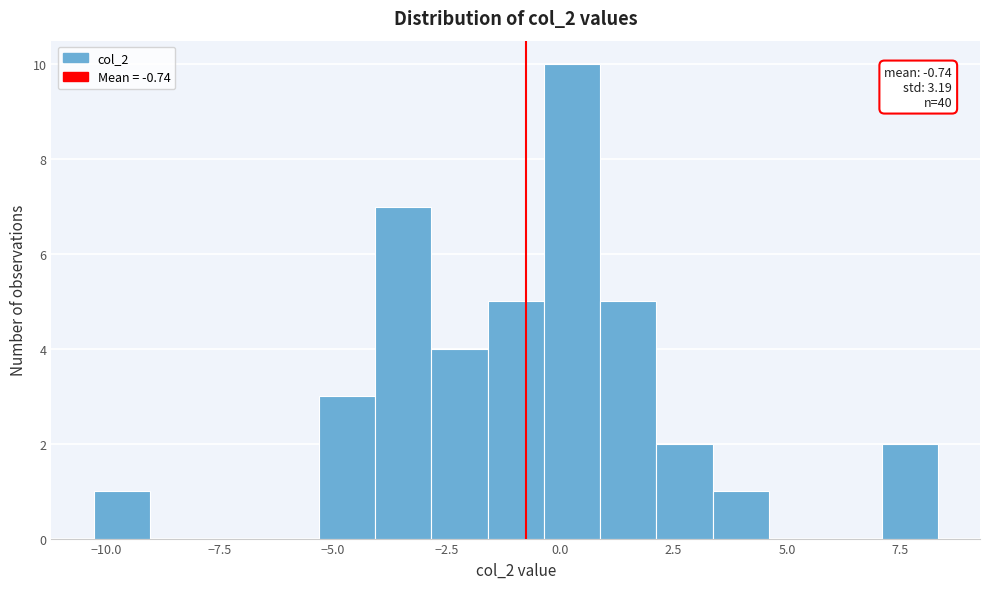

Around what value on the x-axis is the tallest bar? Give the approximate position of its centre, as read against the axis.

0.5